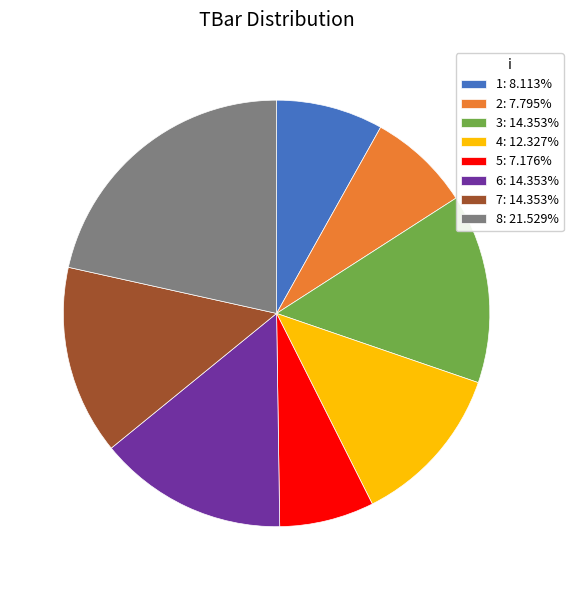

Which slice is the smallest?

5